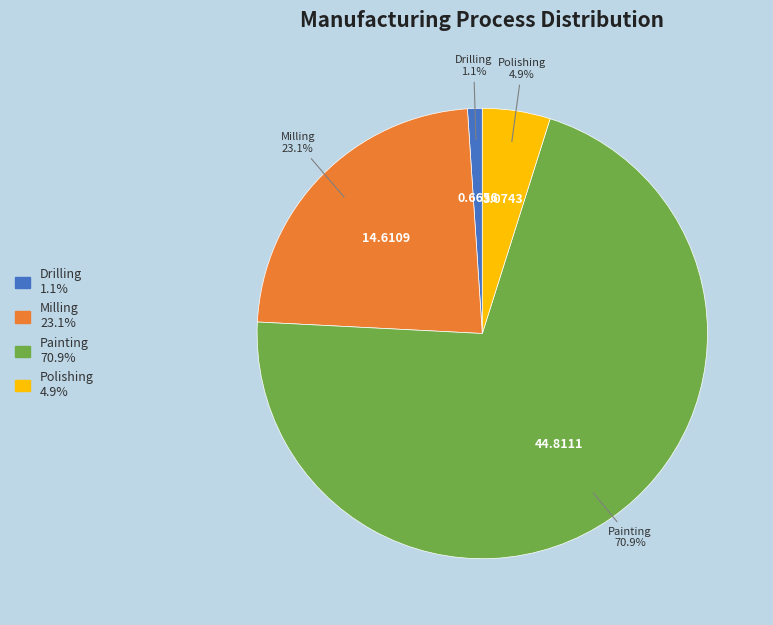

Is it true that Polishing is 5% of the pie?

True